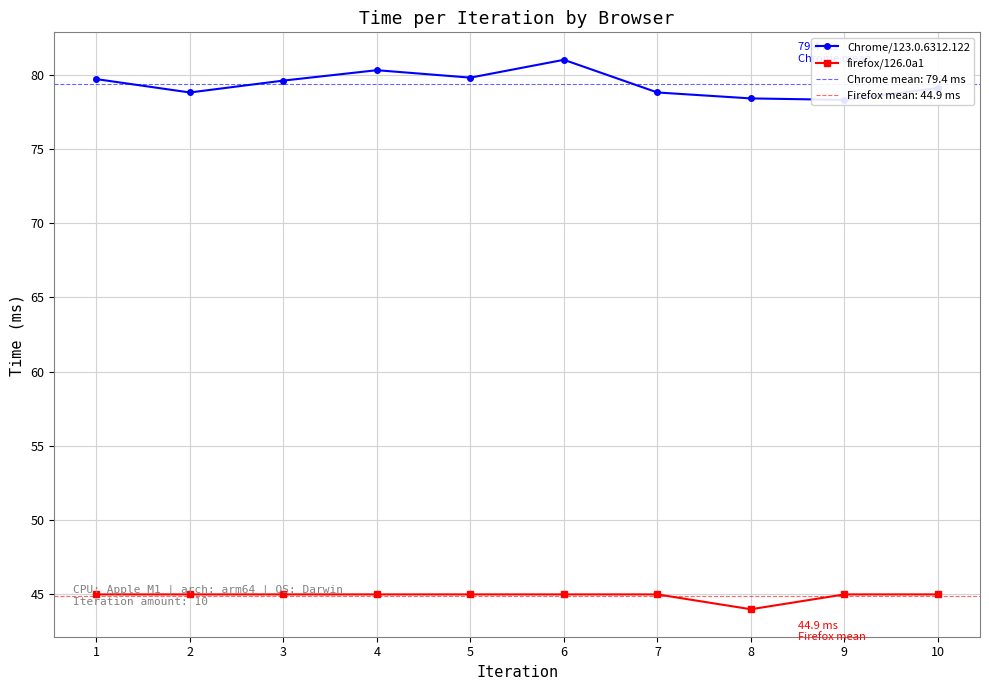

Which series has the largest total across all categories?

Chrome/123.0.6312.122